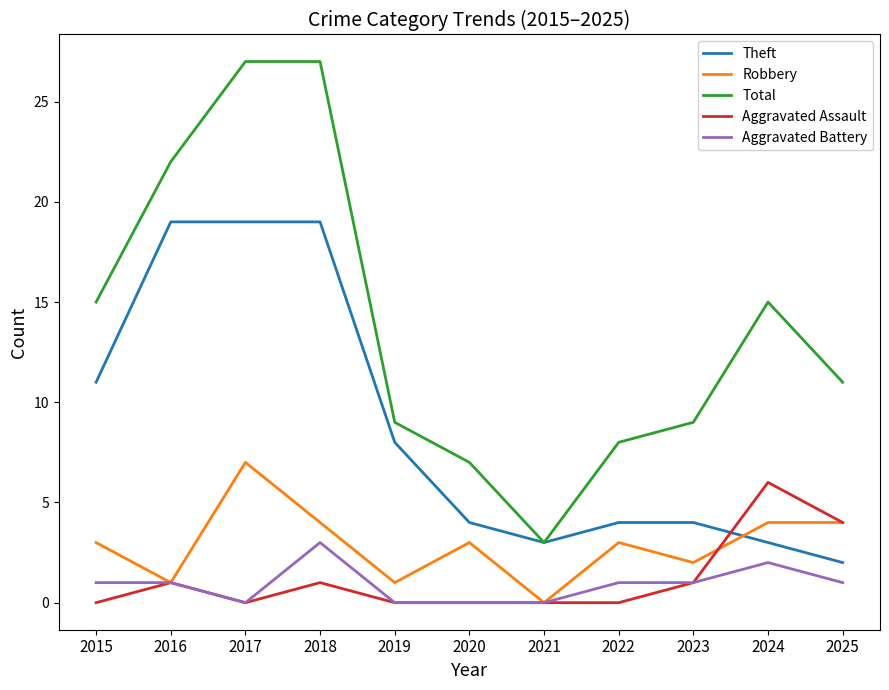

Which series has the largest total across all categories?

Total